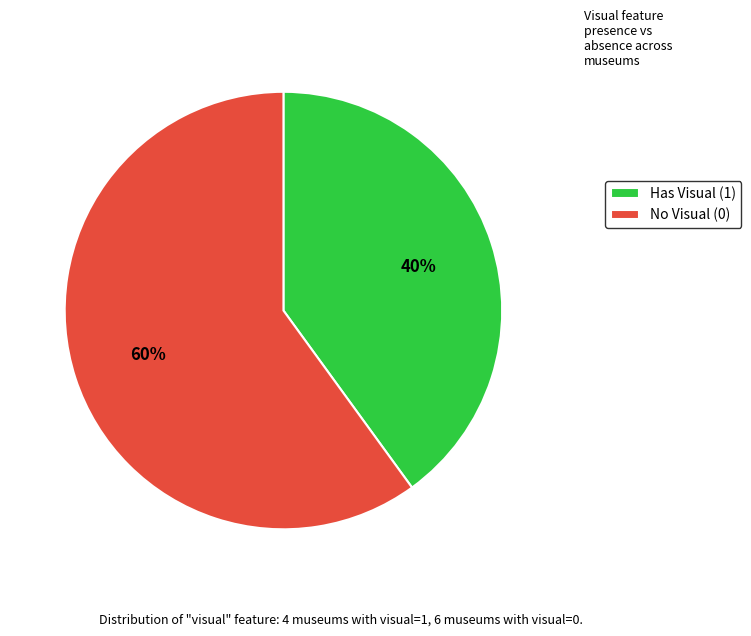

Rank the categories by value from lowest to highest.

Has Visual (1), No Visual (0)